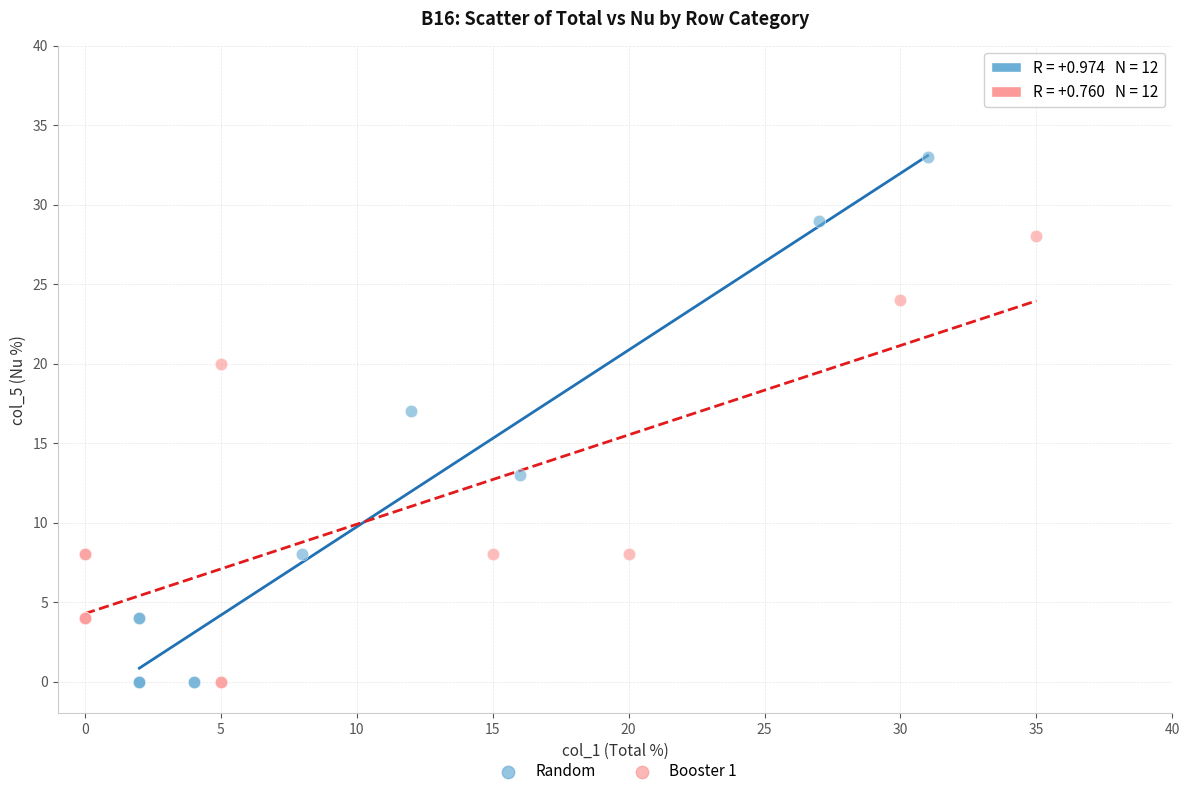

Which series reaches the maximum Y coordinate?

Random